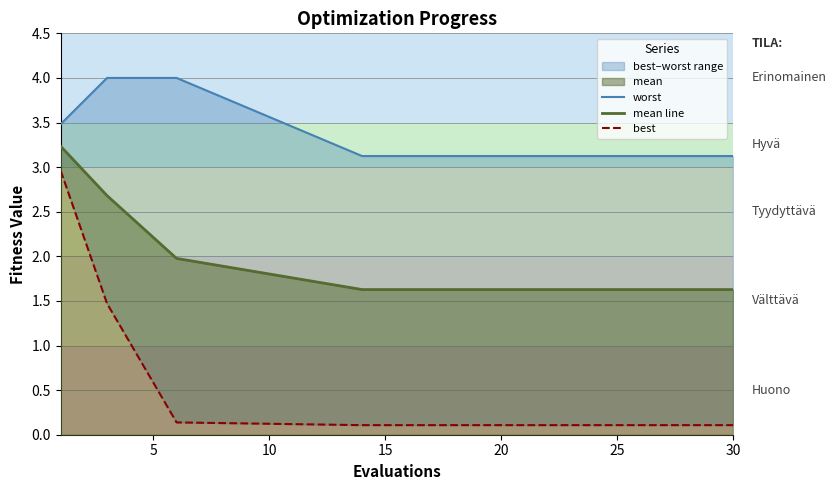

True or false: worst and mean line intersect in this chart.

False